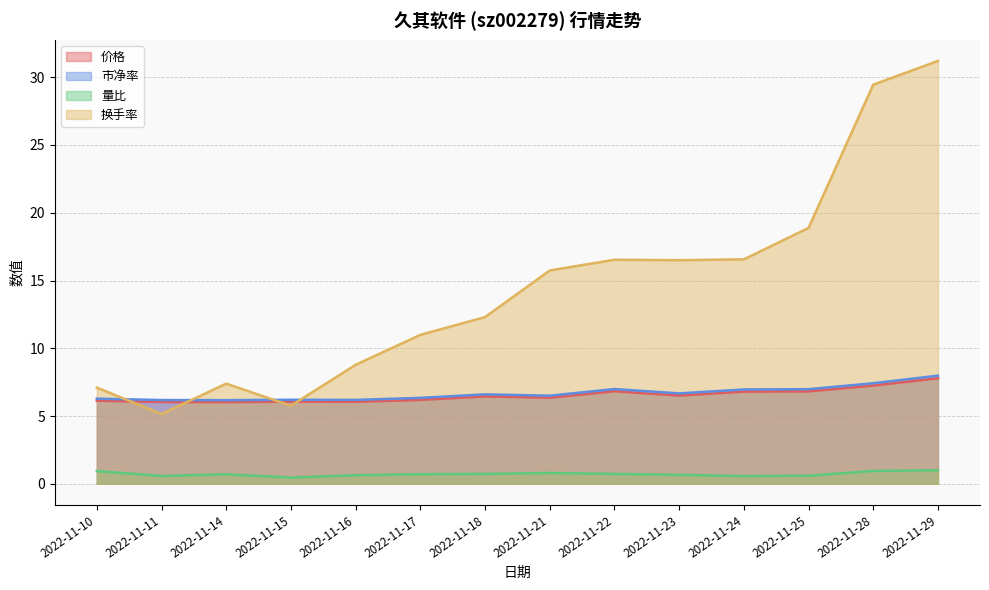

What is the total value across all series at 2022-11-21?

29.4